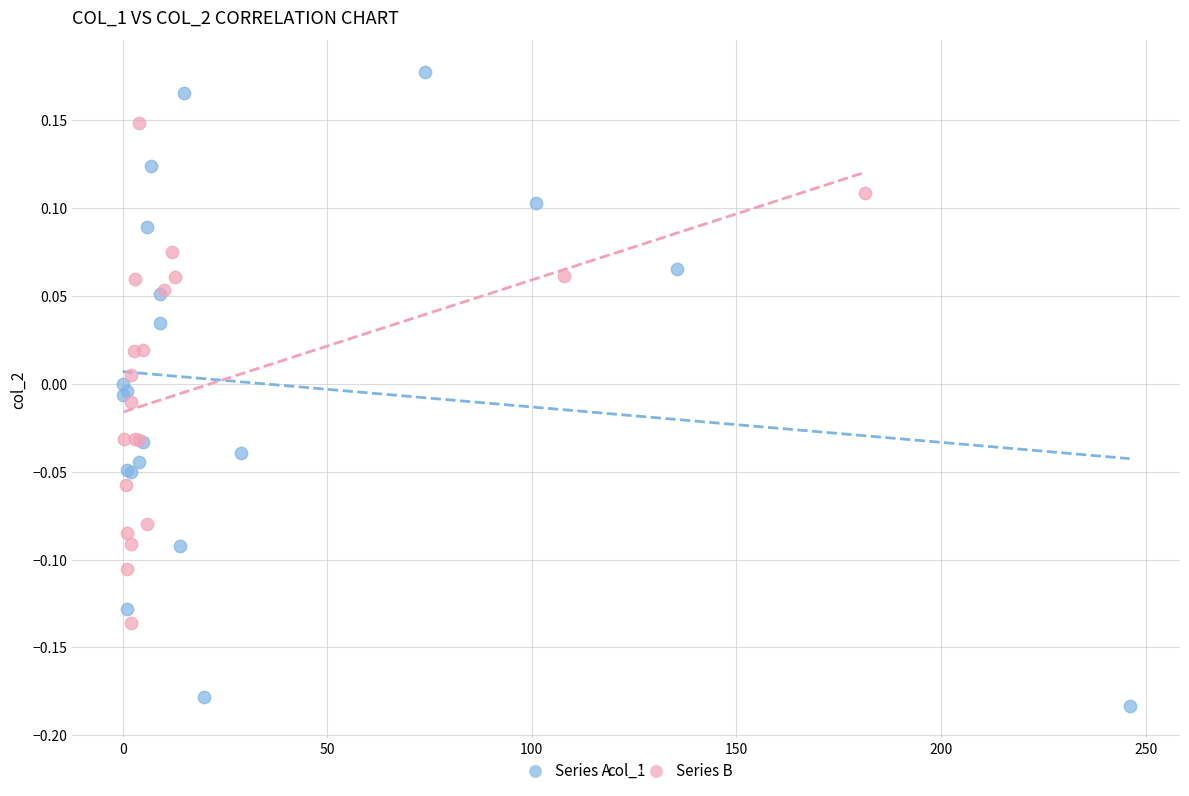

Which series contains the lowest Y value?

Series A